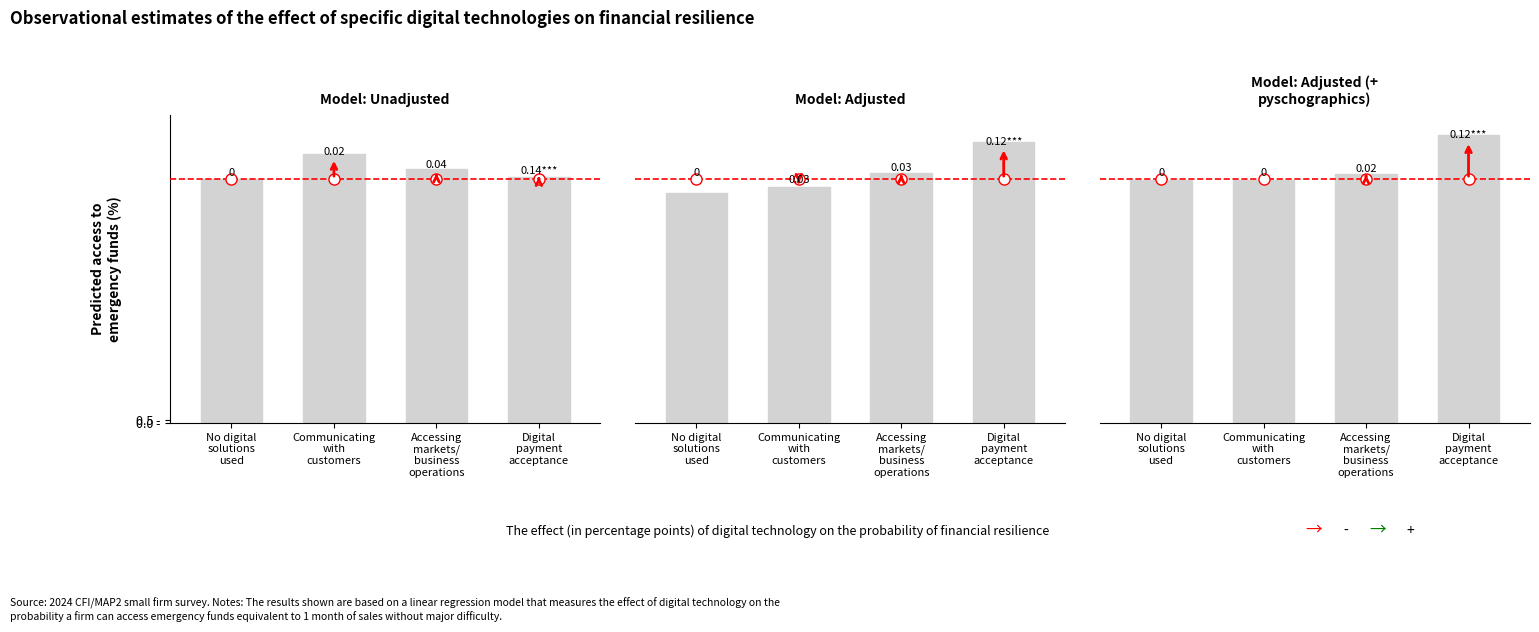

What is the ratio of the value at Digital
payment
acceptance to the value at Accessing
markets/
business
operations?

1.2